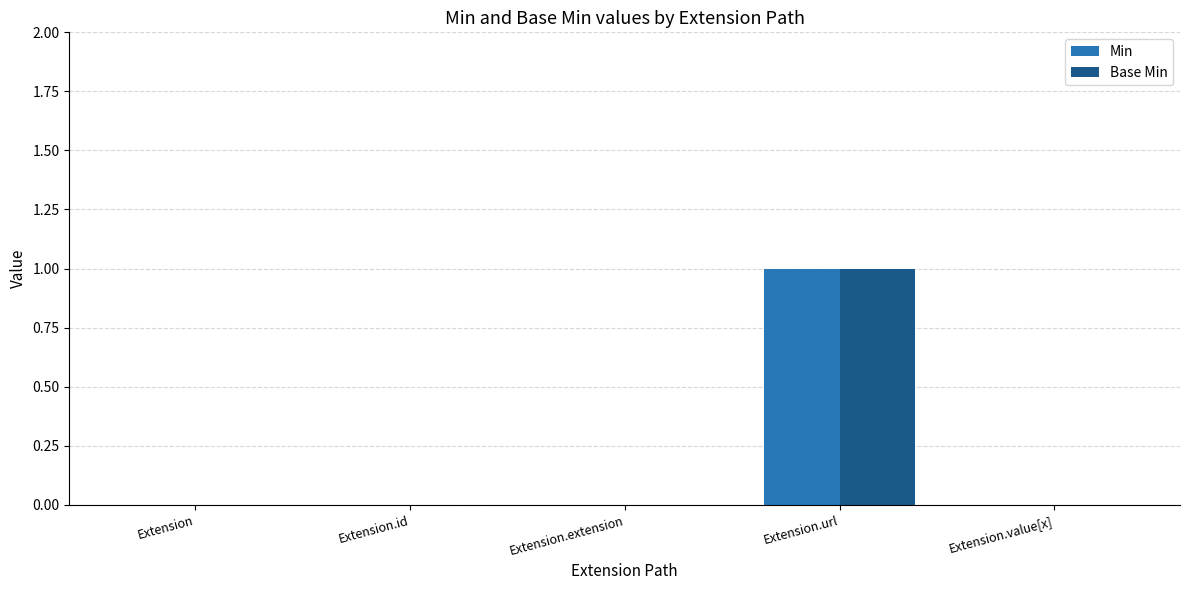

Which category has the highest value in the Min series?

Extension.url